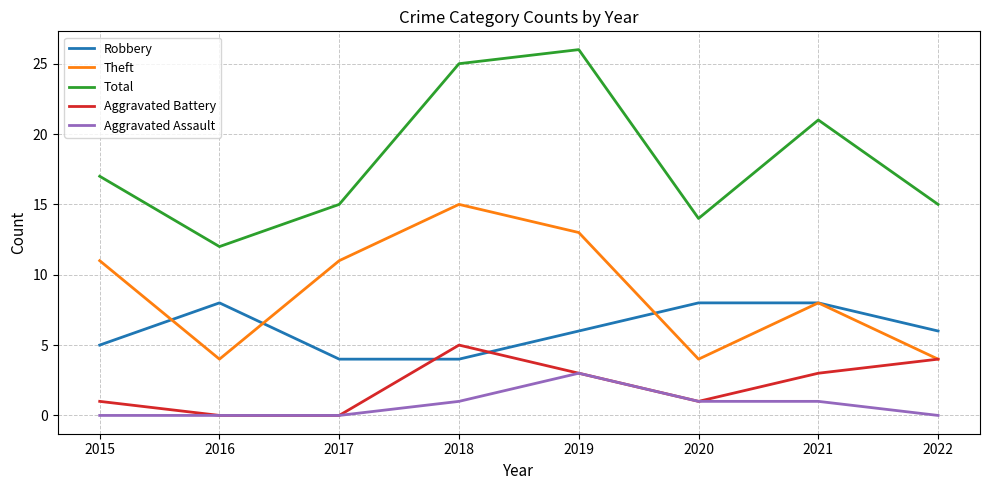

What is the spread (max minus min) of values at 2022?

15